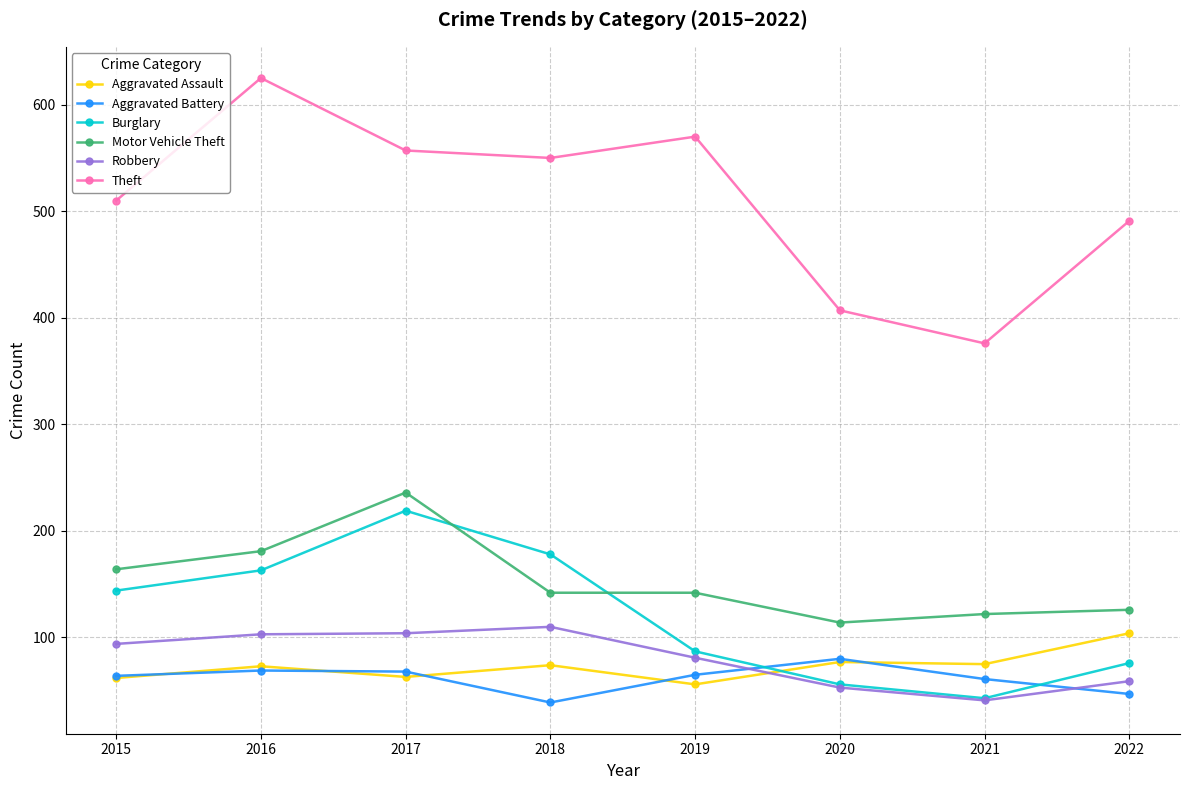

At which category does the chart reach its peak across all series?

2016